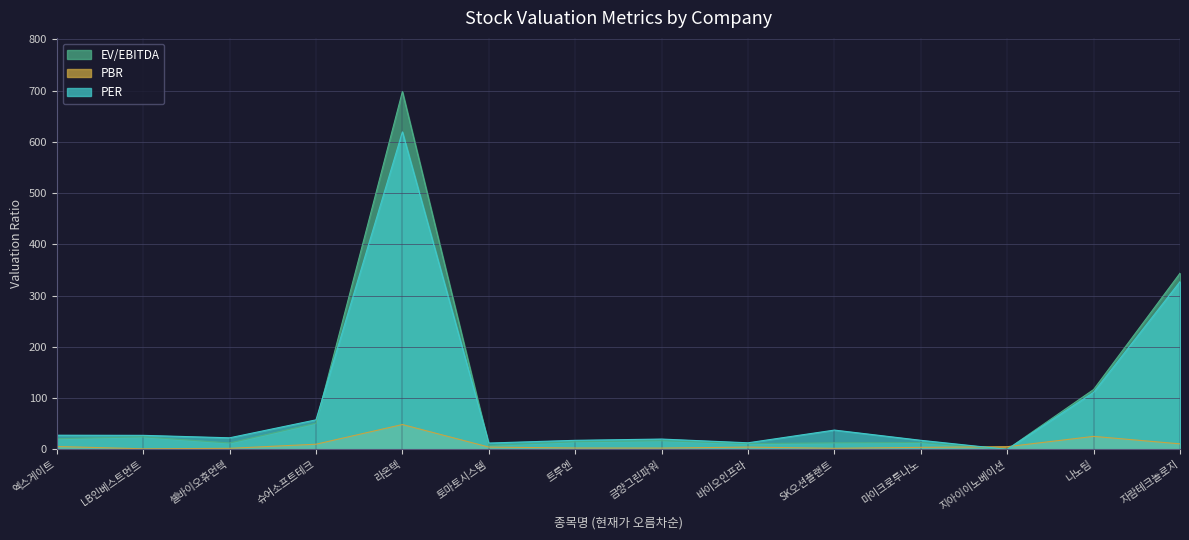

Which series has the largest total across all categories?

EV_EBITDA